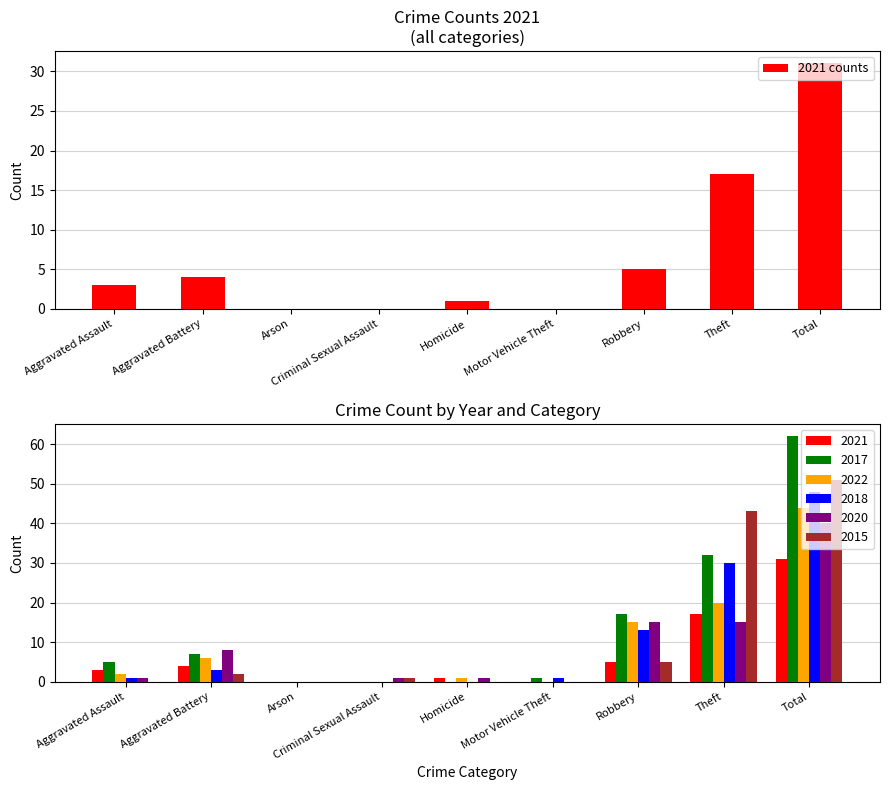

What is the difference between the maximum and minimum values?

31